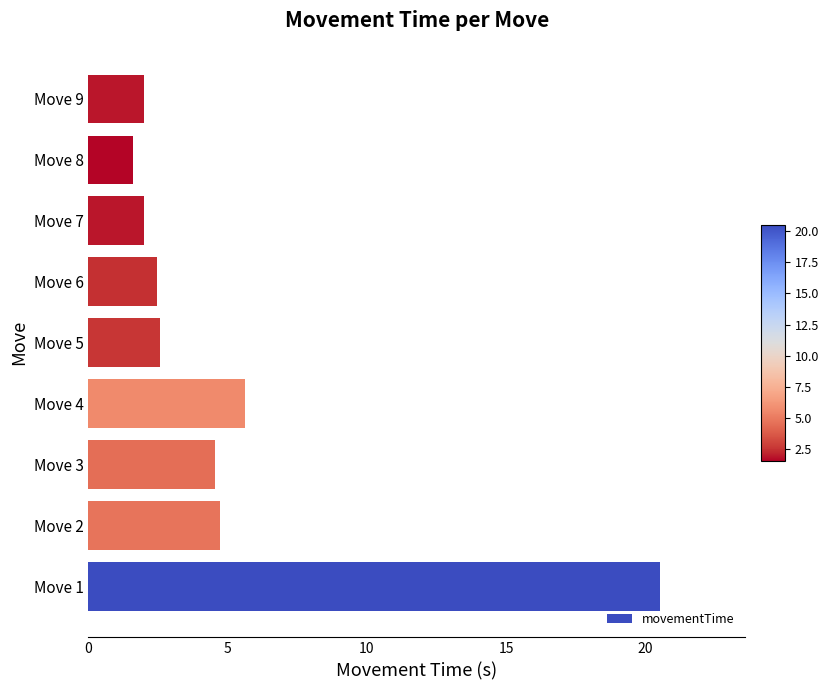

What is the difference between the maximum and minimum values?

18.9